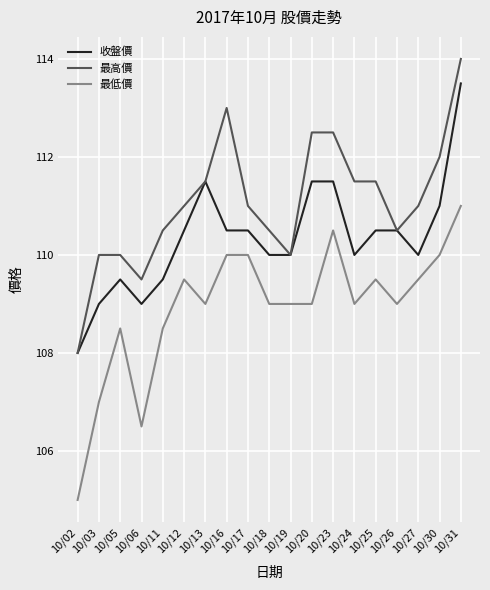

What is the approximate value of 最低價 at 10/25?

109.5